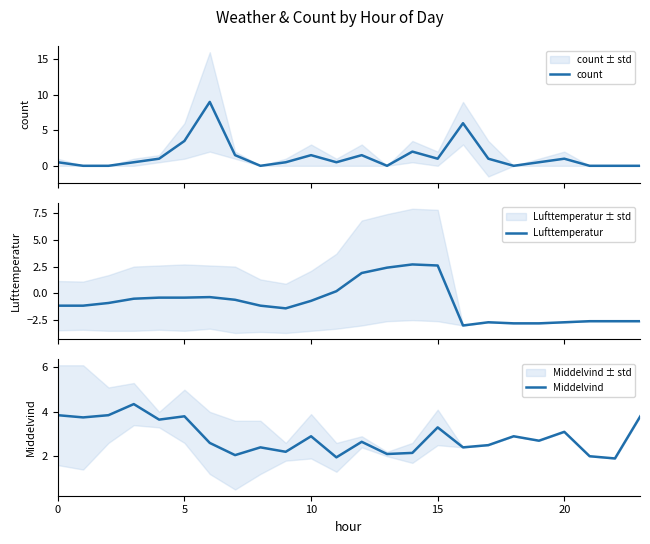

What is the maximum value for count?

9.0